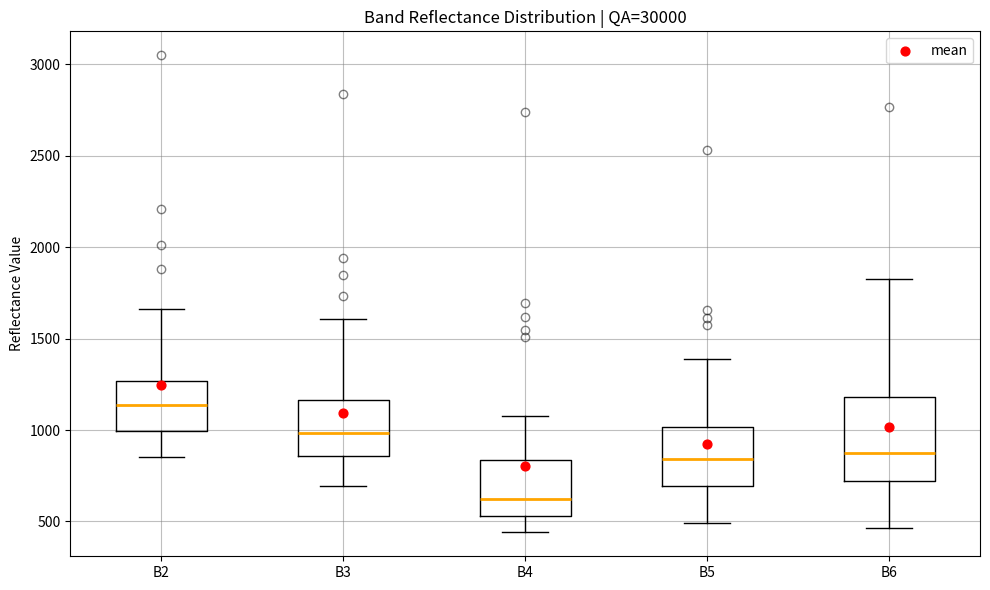

Reading left to right, transcribe this box plot: for each box, give where its median line is, the range the box spans, and where its two whiskers end, as read against the y-axis. The values are not printed on the chart, so give them approximately, as read against the axis.

B2: median 1150, box 1000 to 1250, whiskers 850 to 1650
B3: median 1000, box 850 to 1150, whiskers 700 to 1600
B4: median 600, box 550 to 850, whiskers 450 to 1100
B5: median 850, box 700 to 1000, whiskers 500 to 1400
B6: median 850, box 700 to 1200, whiskers 450 to 1850